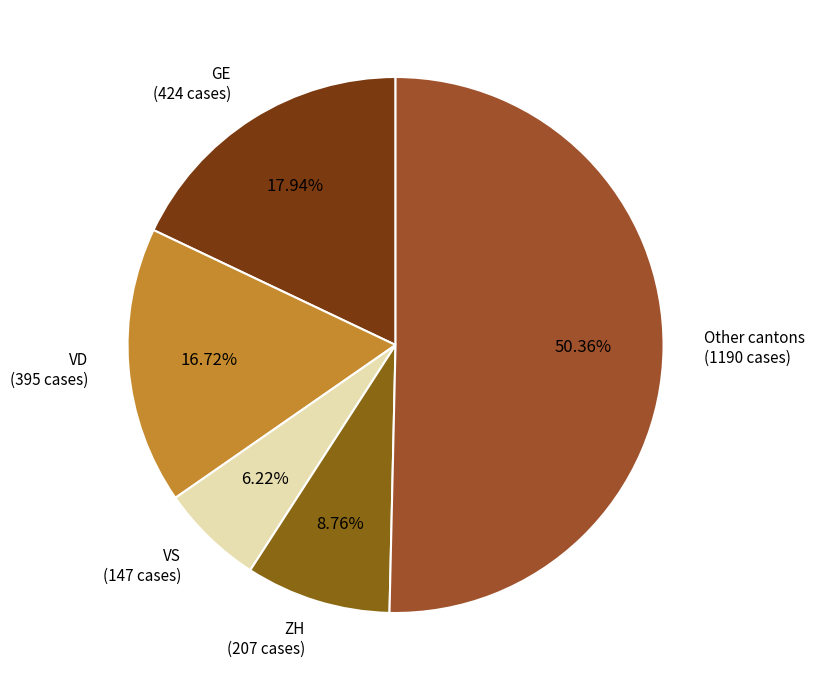

Which category has the smallest portion of the pie?

VS (147 cases)